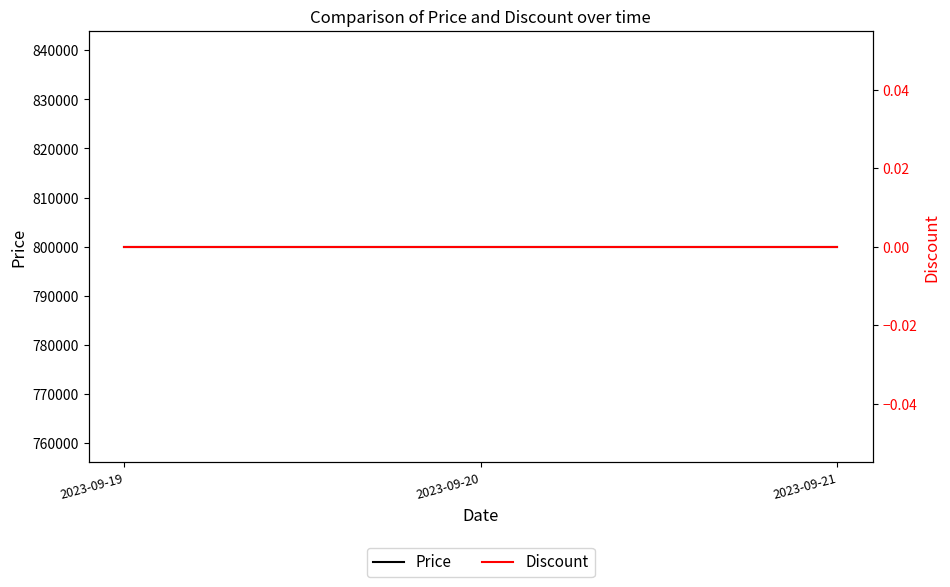

What are all the series names shown in the legend?

Price, Discount